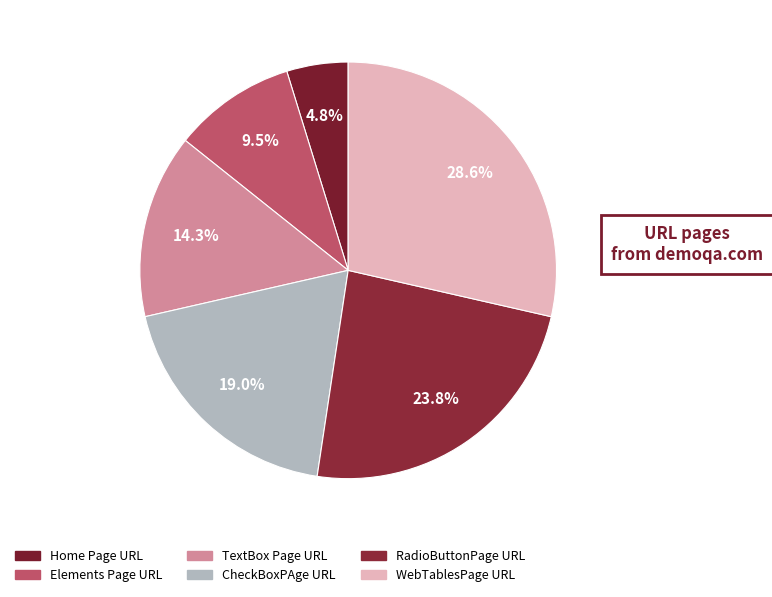

What percentage is the RadioButtonPage URL slice, to the nearest percent?

24%